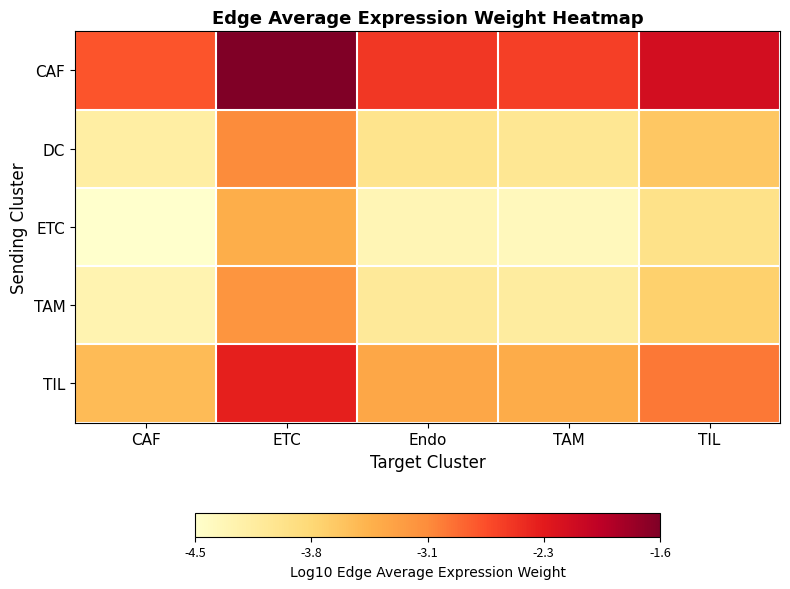

Which series has the widest spread of values?

CAF